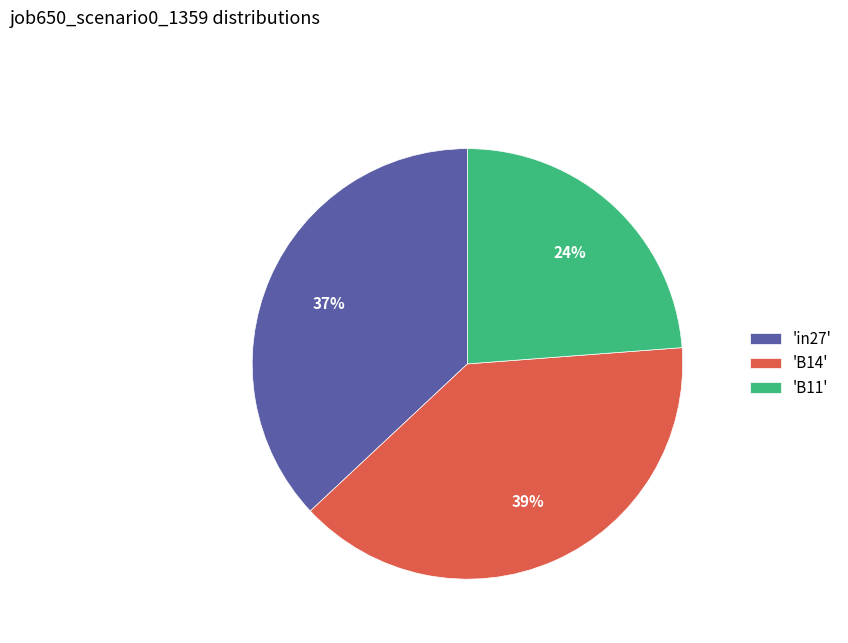

To the nearest percent, what percentage of the pie is 'B14'?

39%